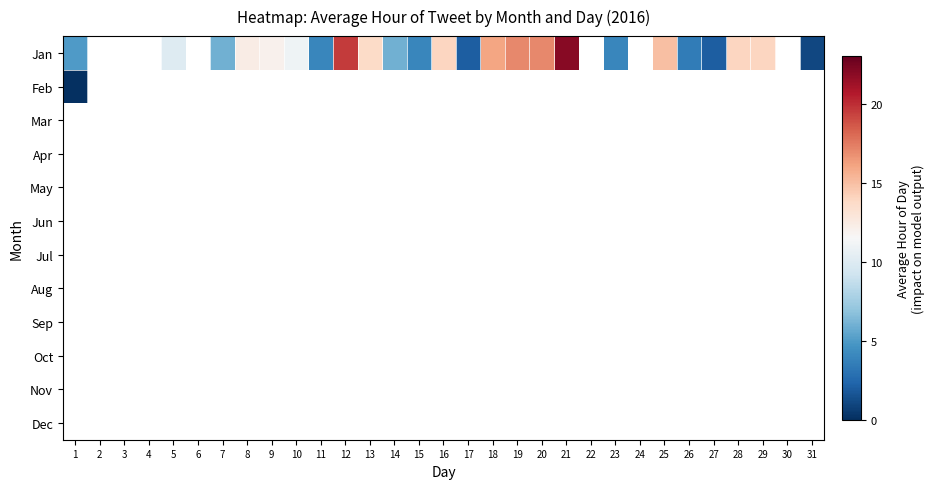

At how many categories does at least one series exceed 10?

13